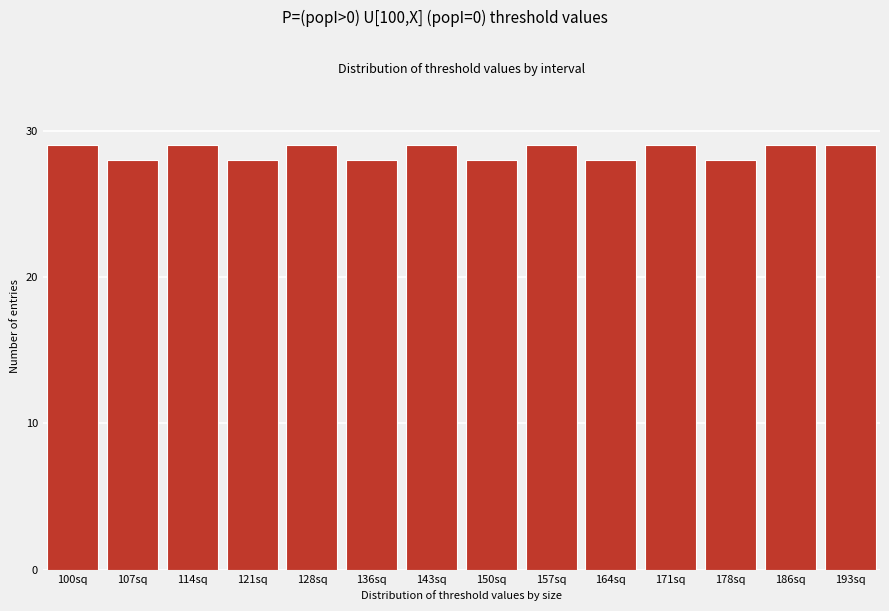

Reading right to left, what are all the values shown in this chart?

29	29	28	29	28	29	28	29	28	29	28	29	28	29